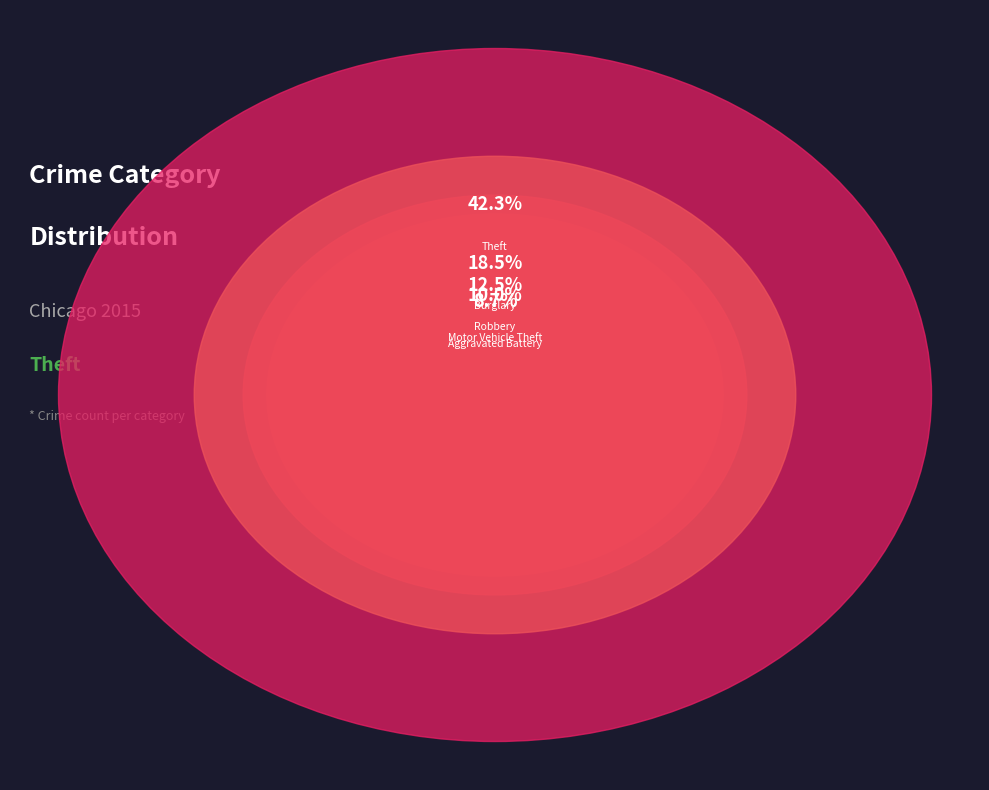

Does Arson represent more than half of the total?

No